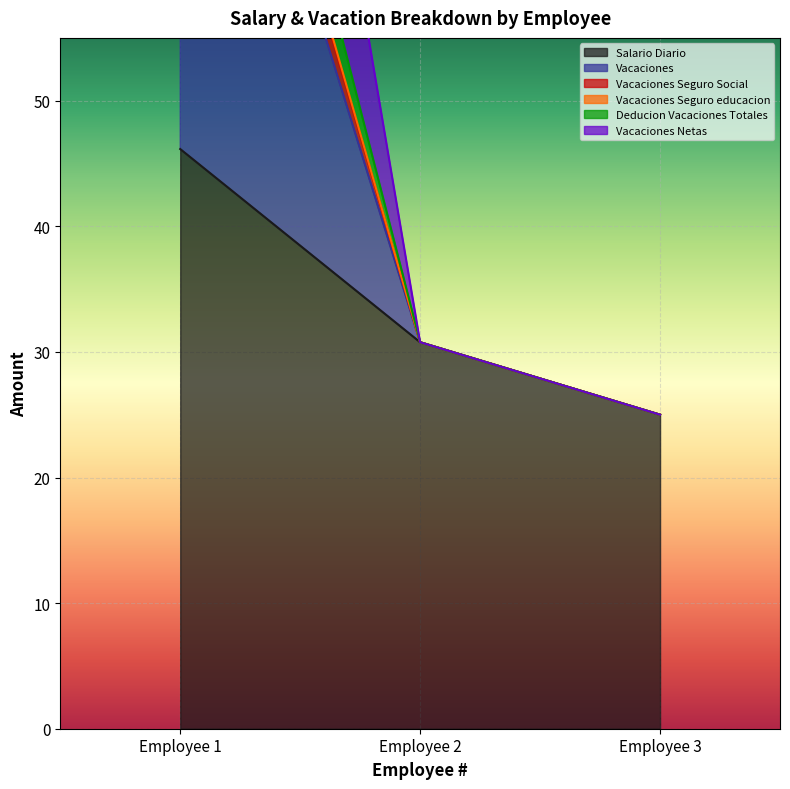

What is the difference between the Vacaciones Netas values at Employee 2 and Employee 1?

61.5